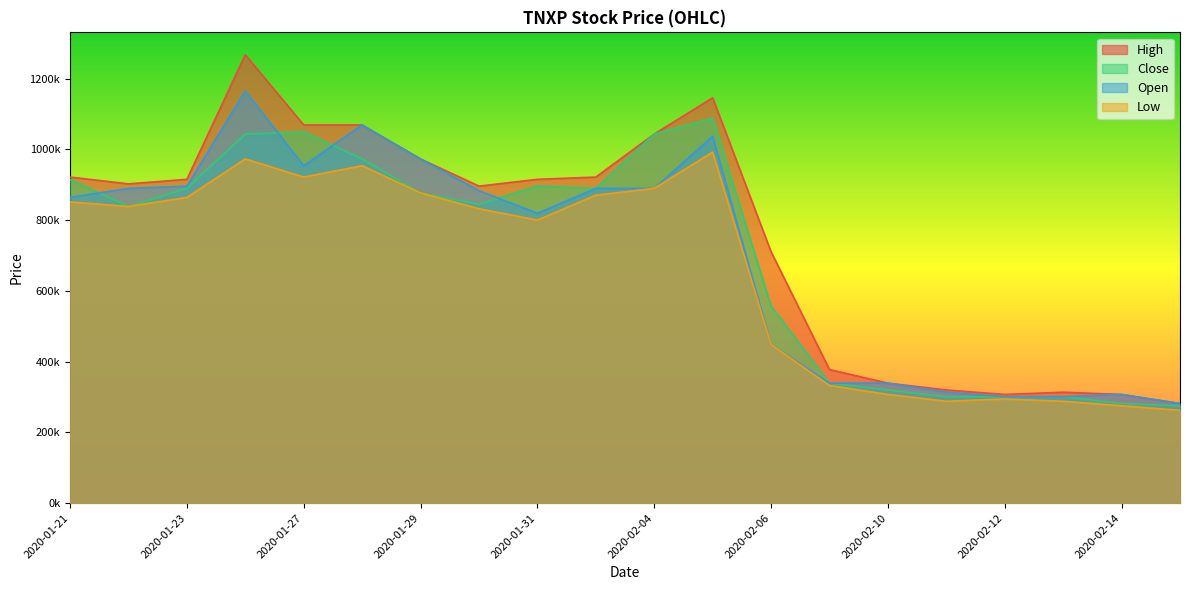

At which label does Low reach its peak?

2020-02-05